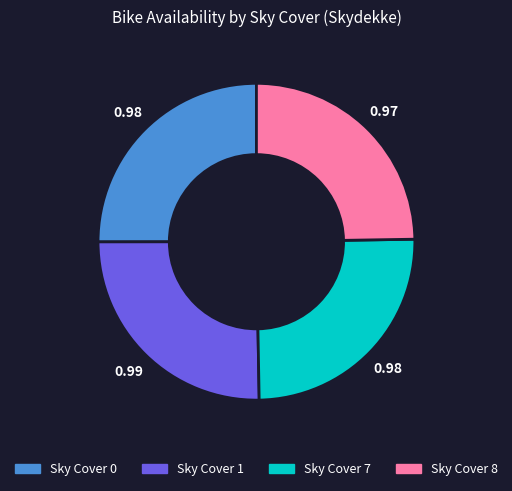

Is there any slice that represents more than half of the pie?

No